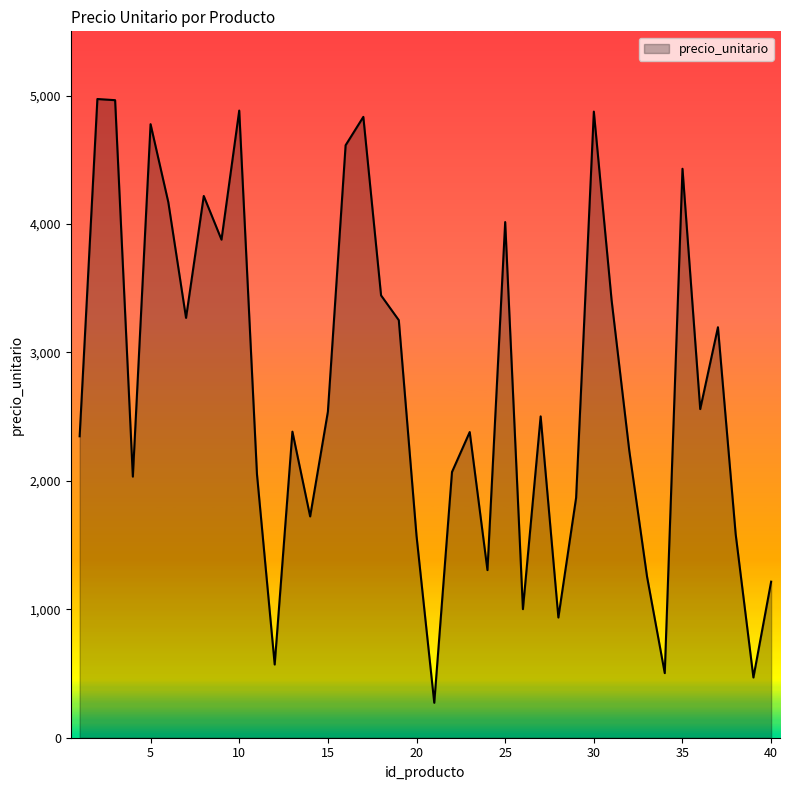

What is the maximum value shown in the chart?

4973